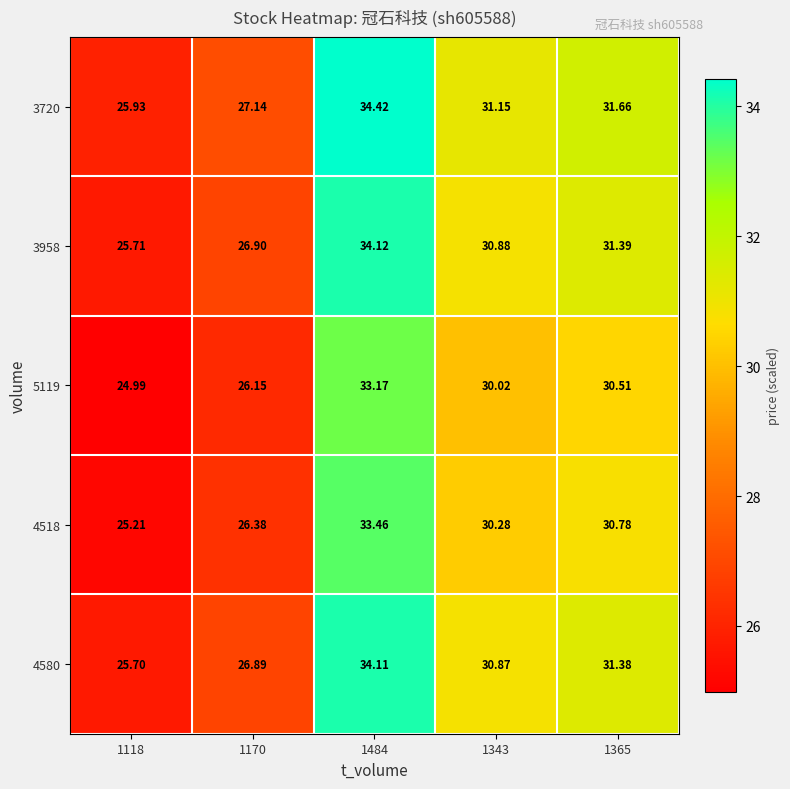

Which series has the widest spread of values?

3720